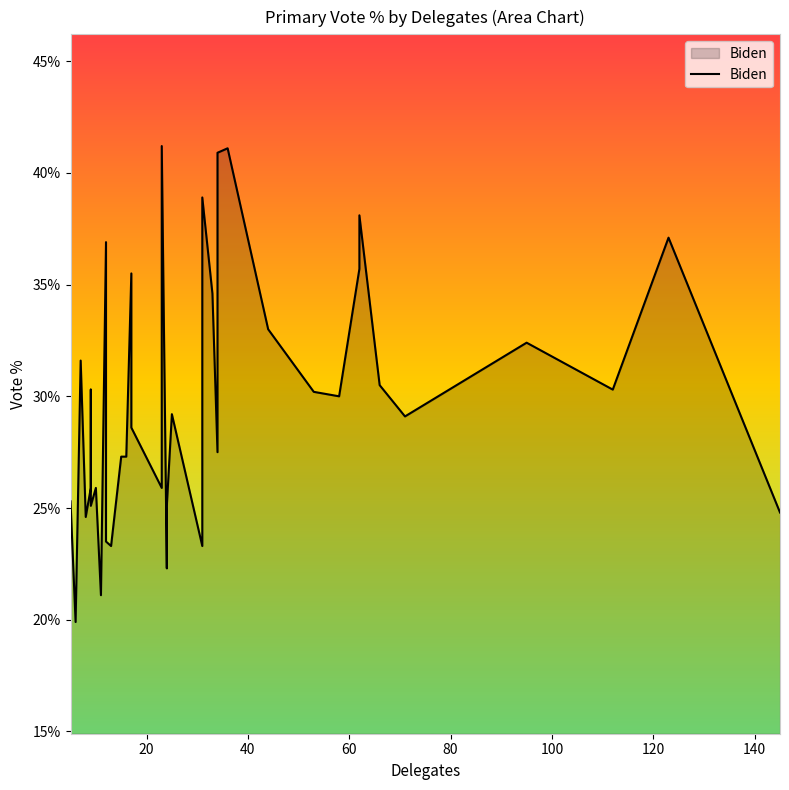

The chart shows a value of 6.5 at 12. True or false?

False